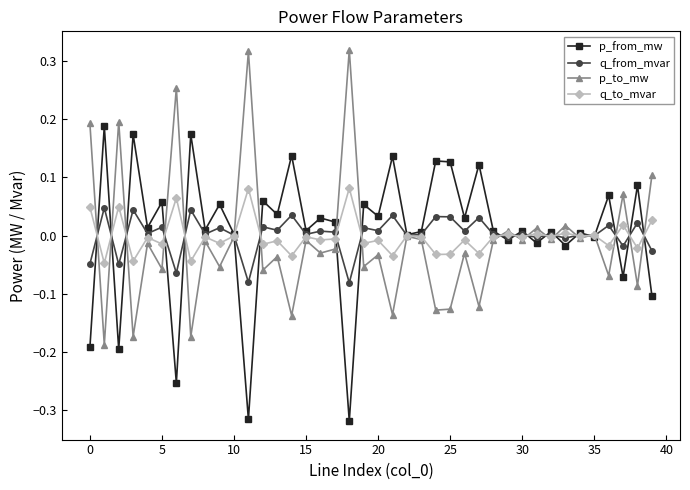

Does the chart have visible grid lines?

No